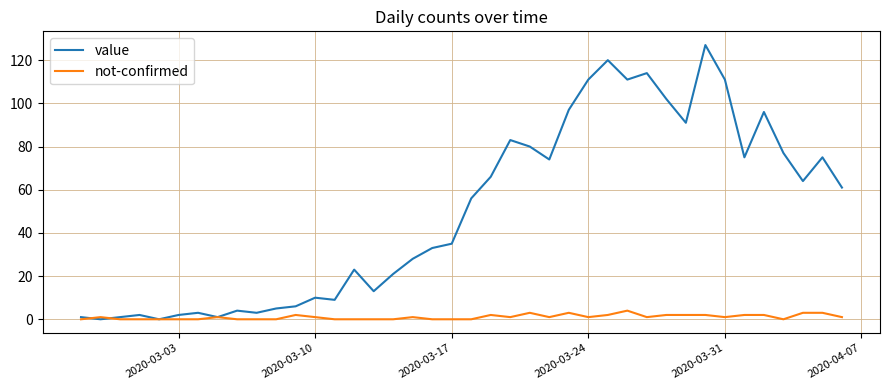

What is the sum of all value values?

1991